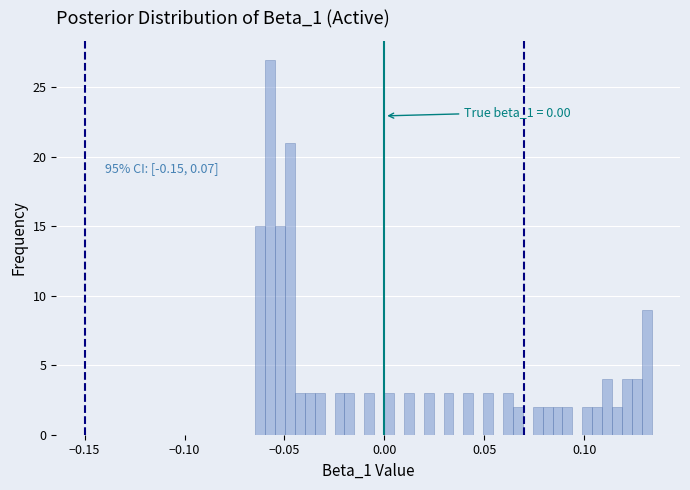

Read against the x-axis, roughly where is the centre of the tallest bar?

-0.055